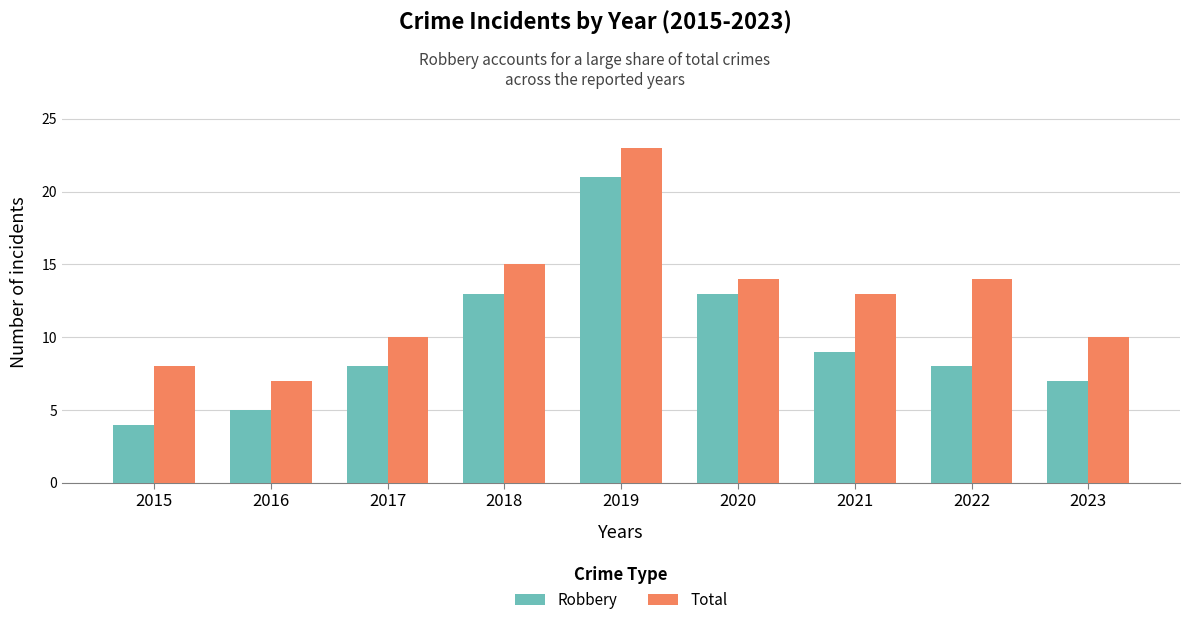

List the series in order of their peak value, lowest first.

Robbery, Total